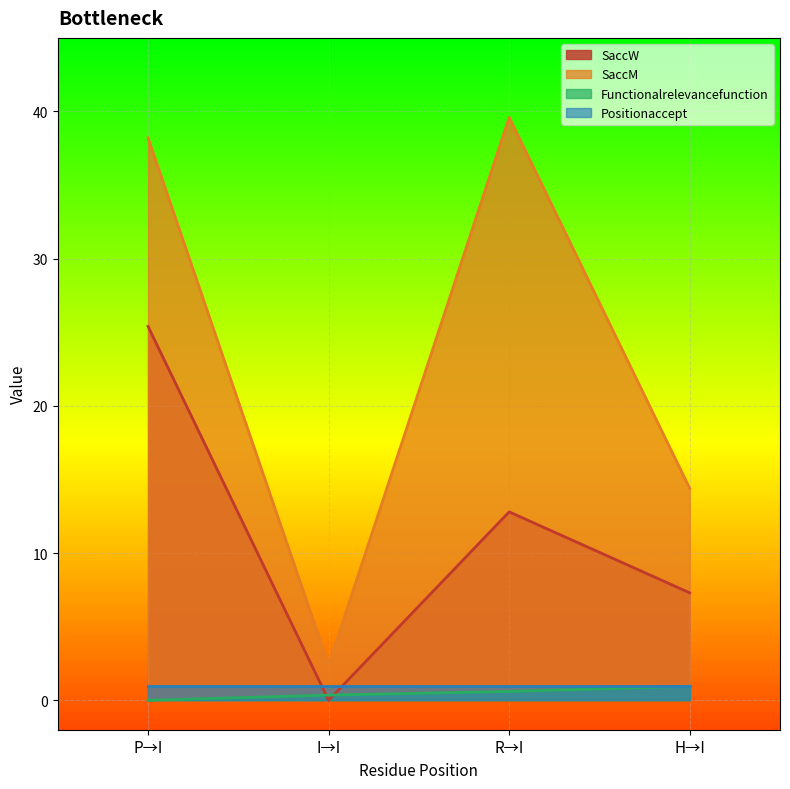

How many lines are shown in the chart?

4